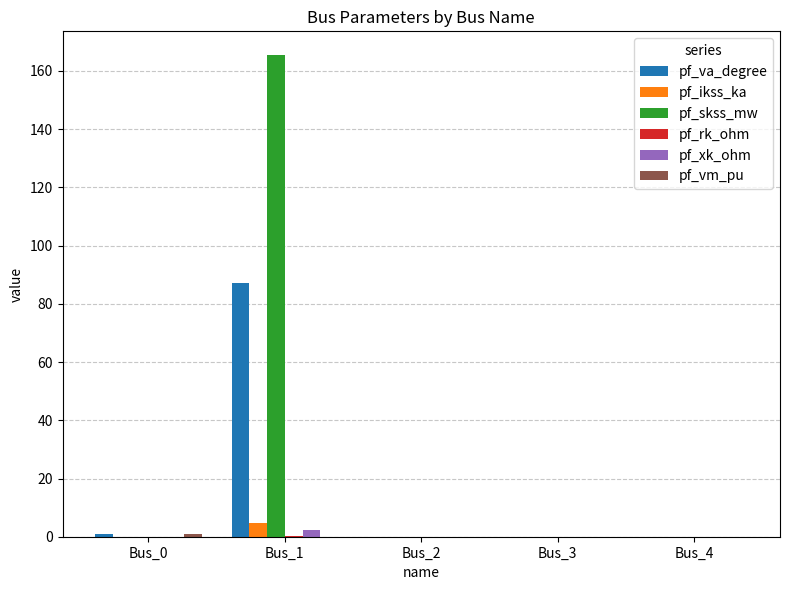

At which category is the sum across all series the highest?

Bus_1